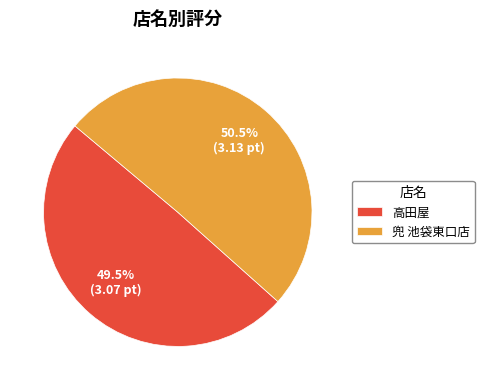

Between 高田屋 and 兜 池袋東口店, which is larger?

兜 池袋東口店